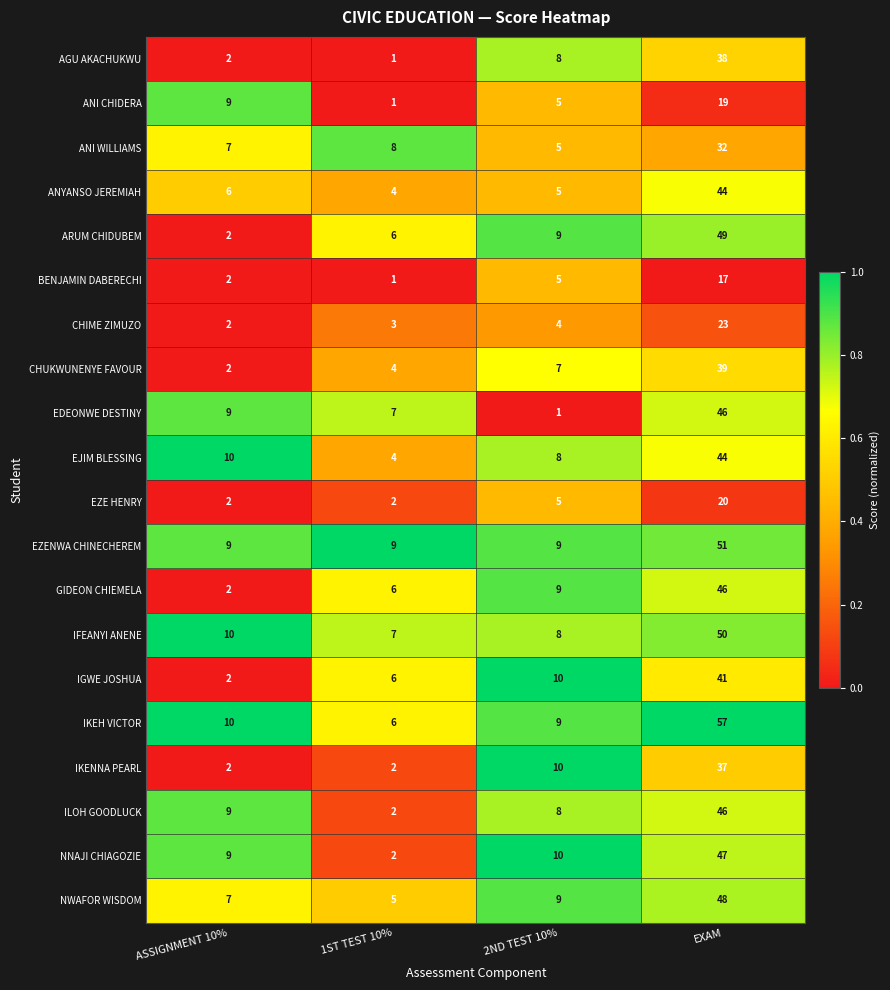

What is the sum of all IGWE JOSHUA values?

59